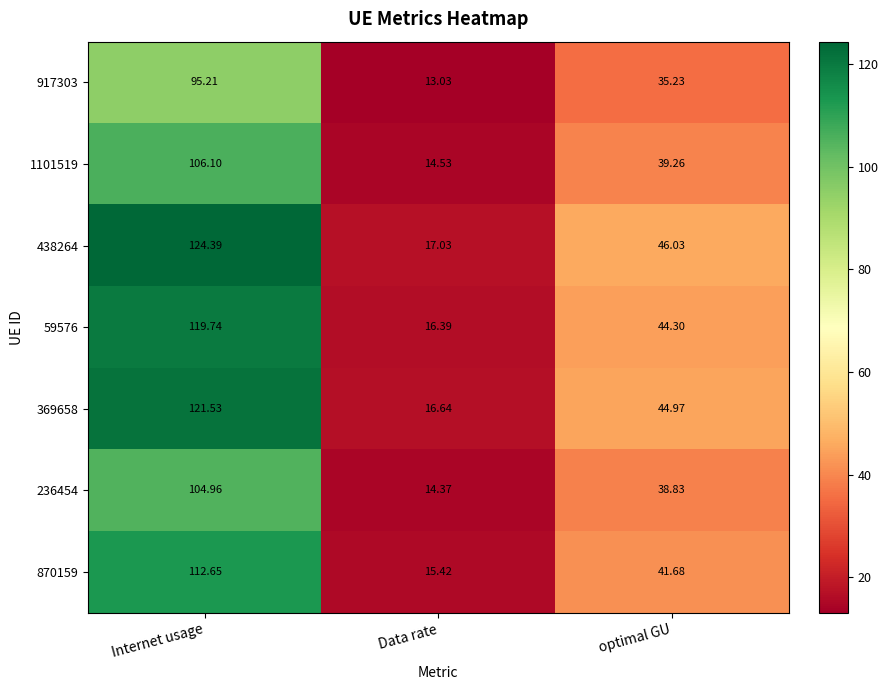

At which label does 1101519 reach its minimum?

Data rate